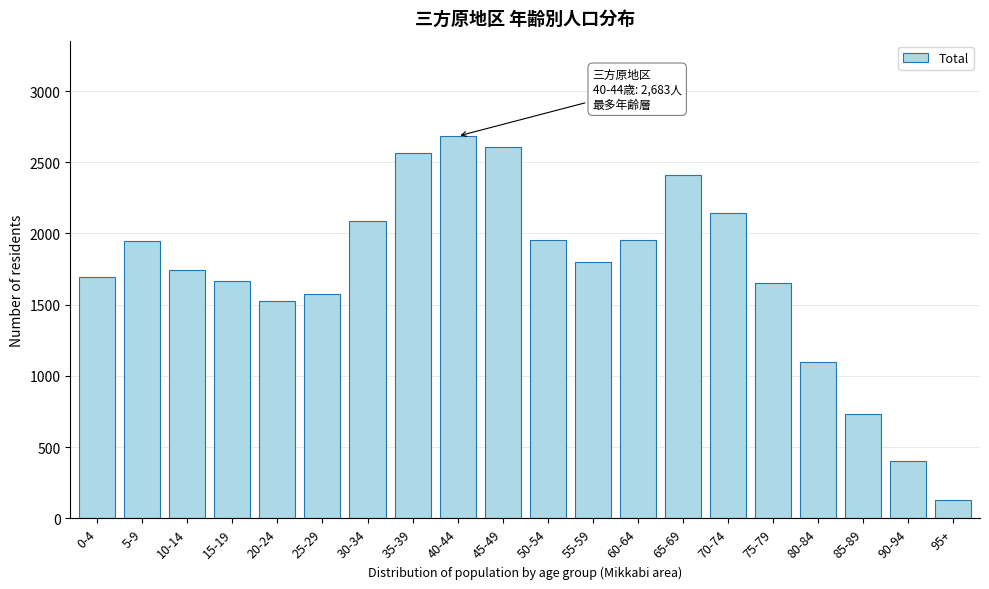

What is the change in value from 5-9 to 85-89?

-1215